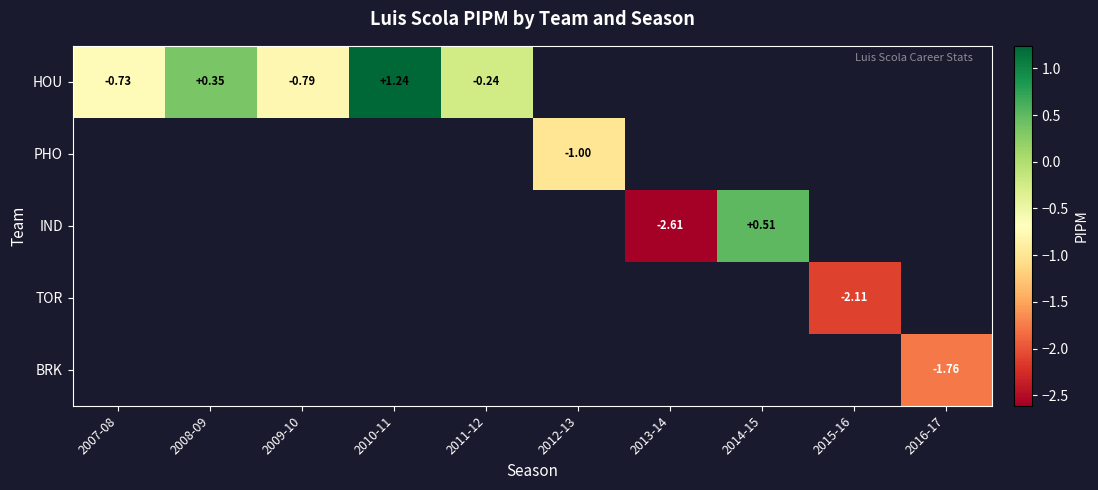

The value of PHO at 2012-13 is -1.7. True or false?

False